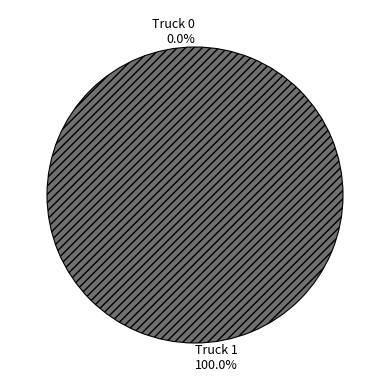

Is there any slice that represents more than half of the pie?

Yes